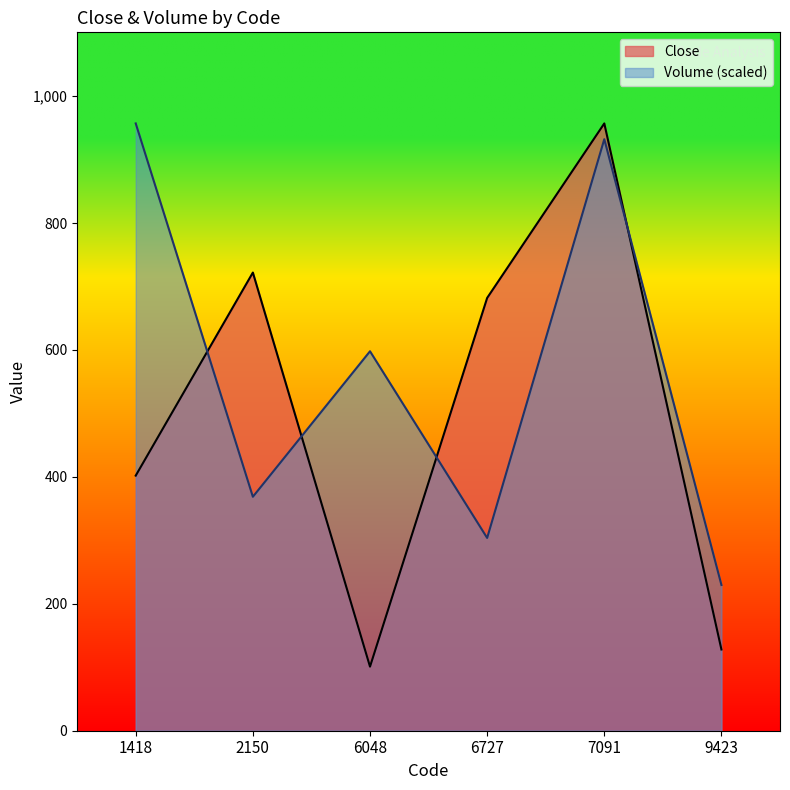

After their last crossing, which series has the higher values: Volume or Close?

Volume